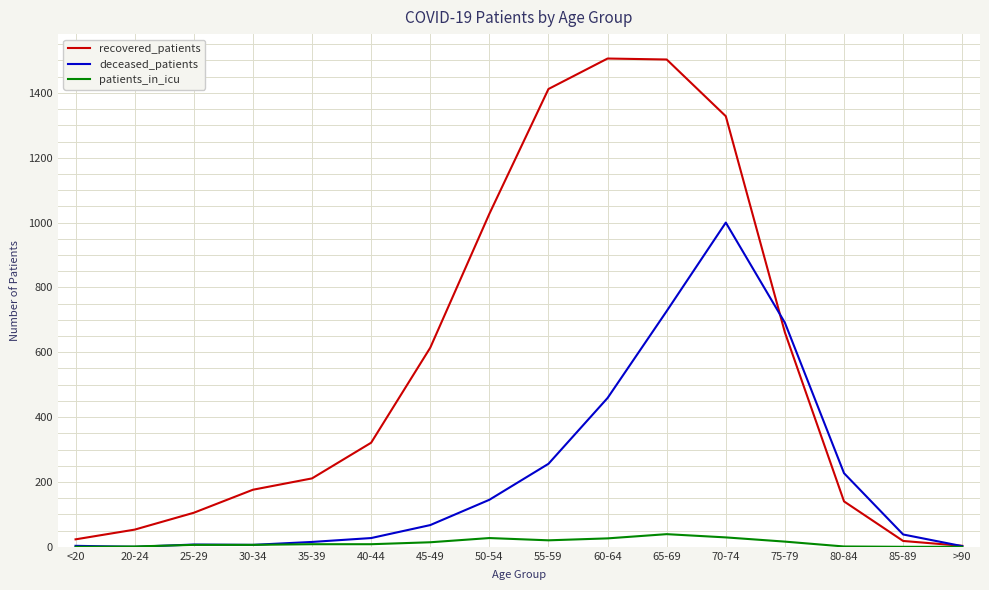

Is it true that recovered_patients equals 874 at 70-74?

False